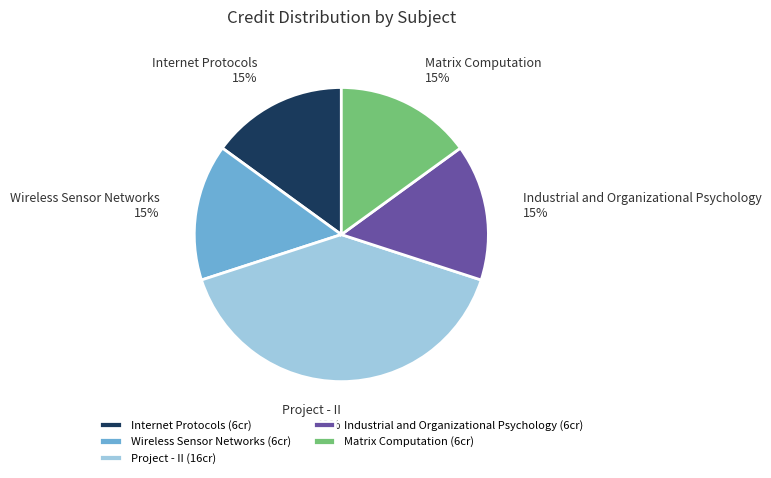

To the nearest percent, what is the difference between the Project - II and Wireless Sensor Networks slice percentages?

25%